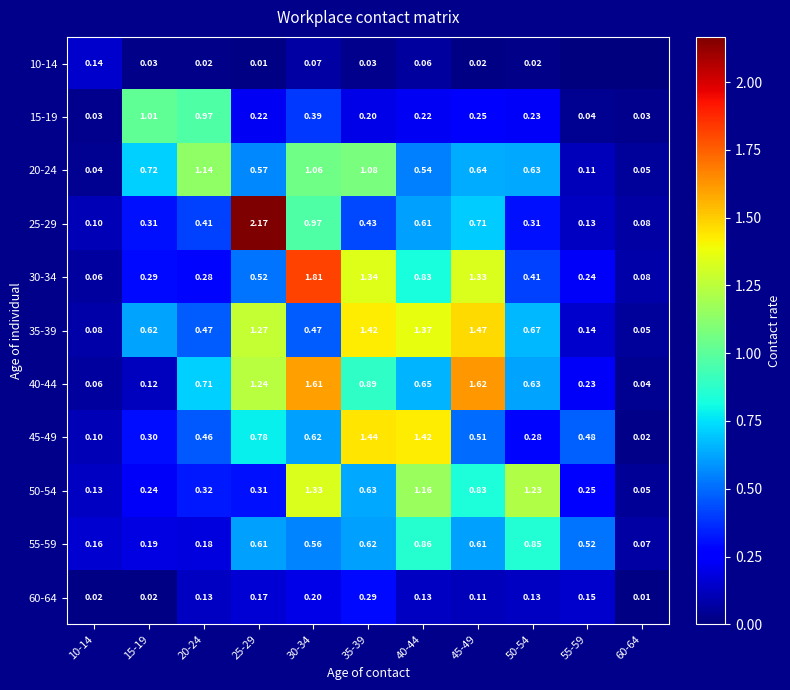

At how many categories does at least one series exceed 1?

8